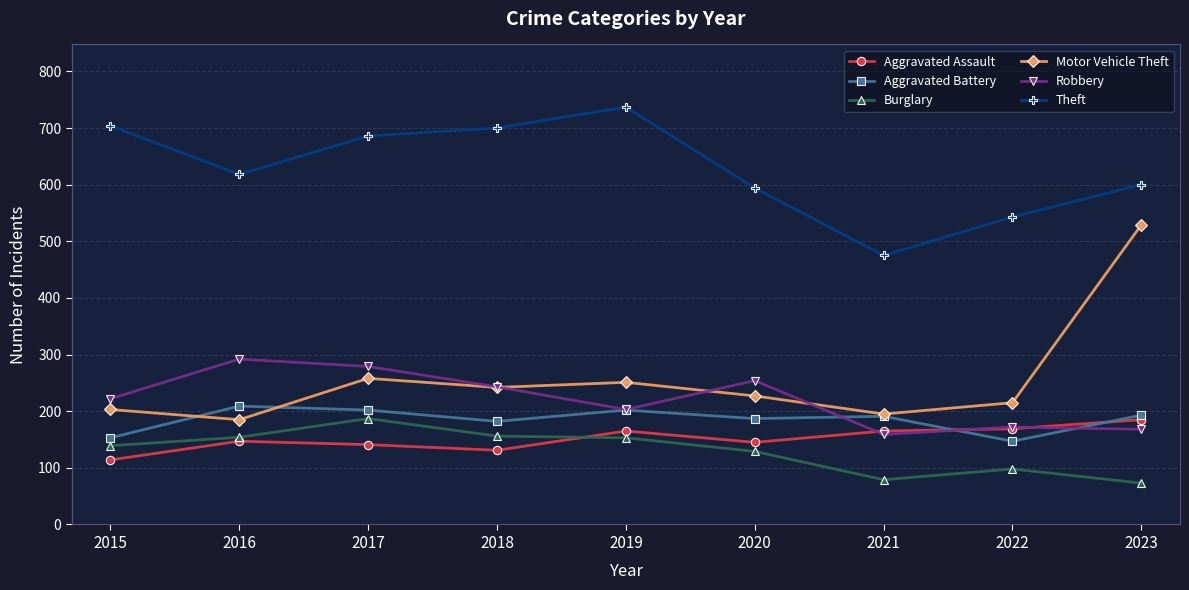

Which series changed the most between 2016 and 2022?

Robbery